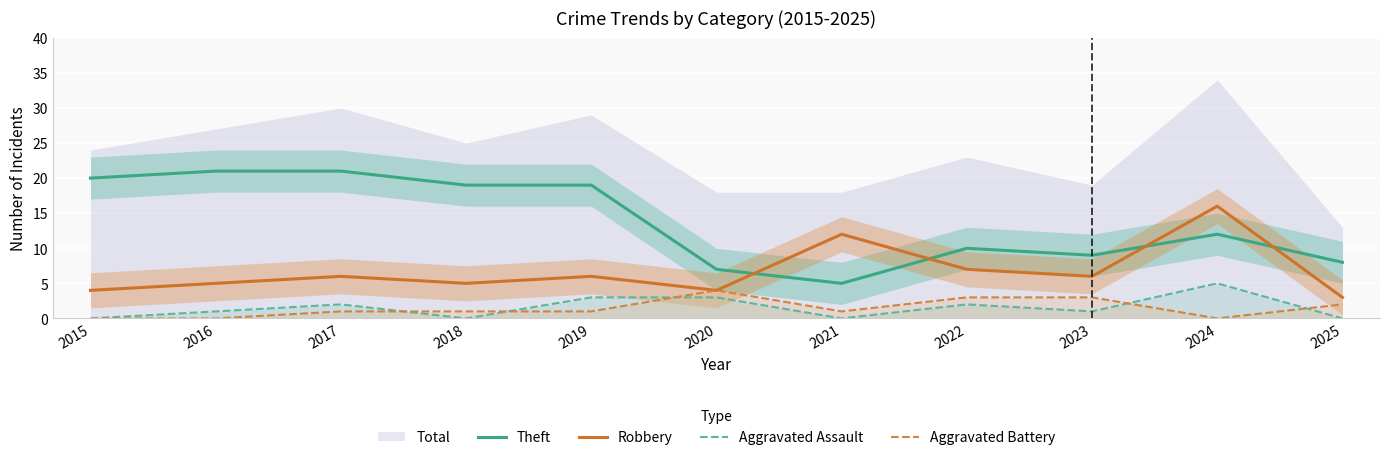

Which category has the lowest value in the Theft series?

2021